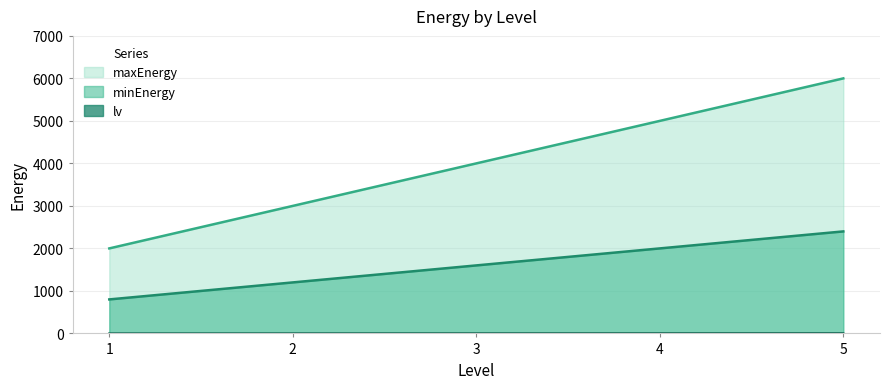

True or false: minEnergy has more than 1 interior local peaks.

False